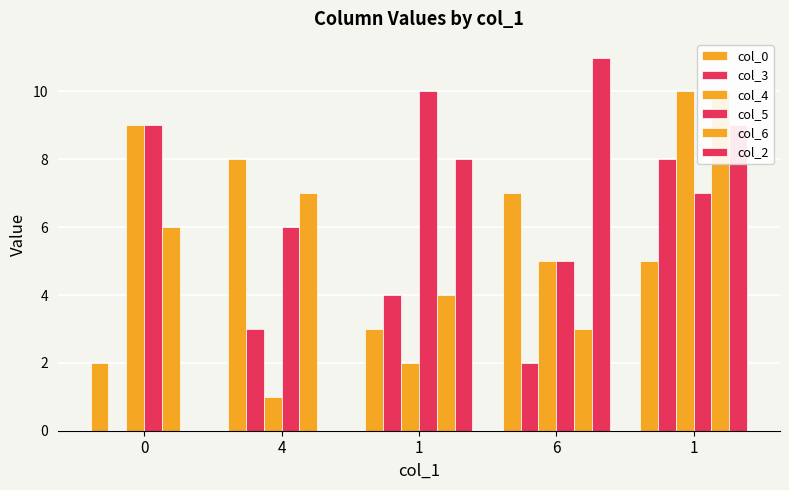

The col_5 series shows 7 at 6. True or false?

False